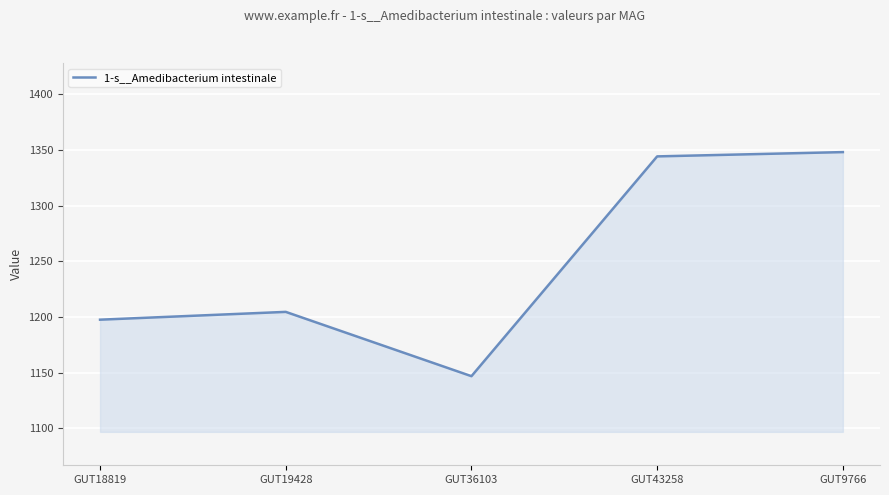

True or false: the data has more than 0 interior local peaks.

True